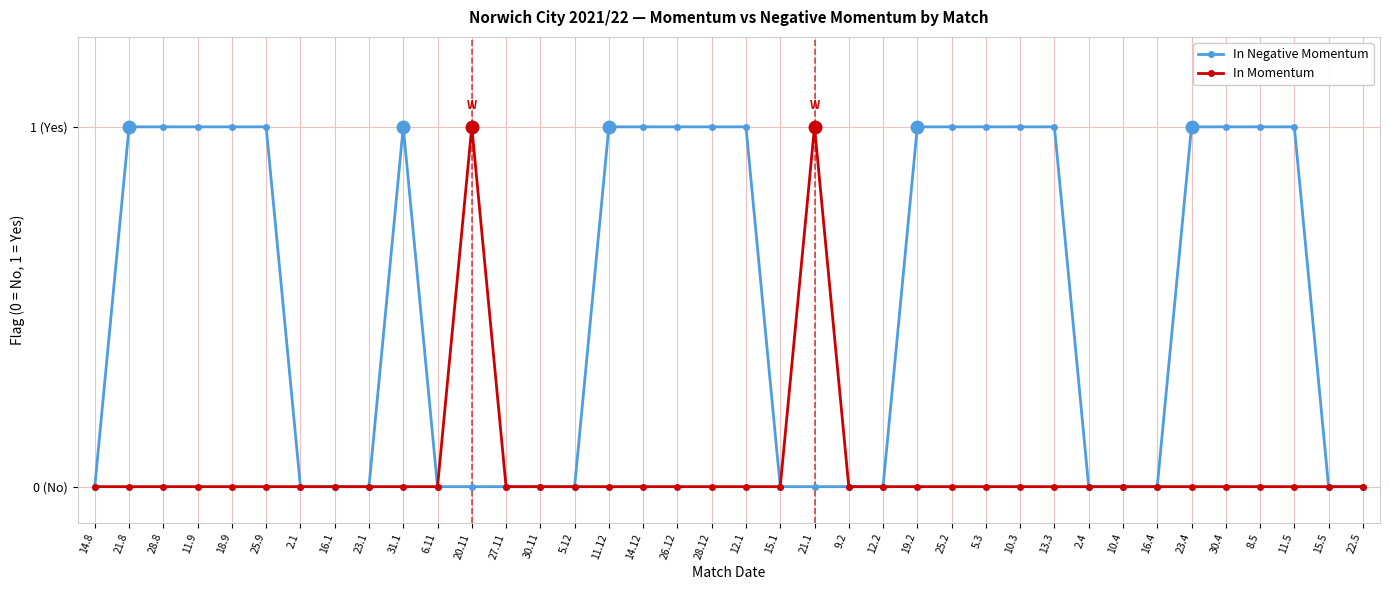

At which category does the chart reach its peak across all series?

21.8